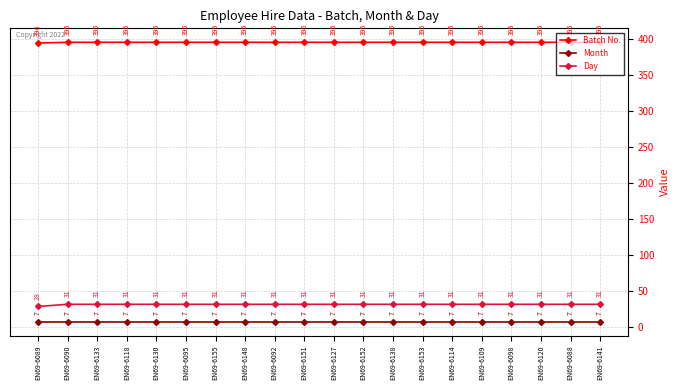

What is the difference between the highest and lowest values at EN69-6141?

388